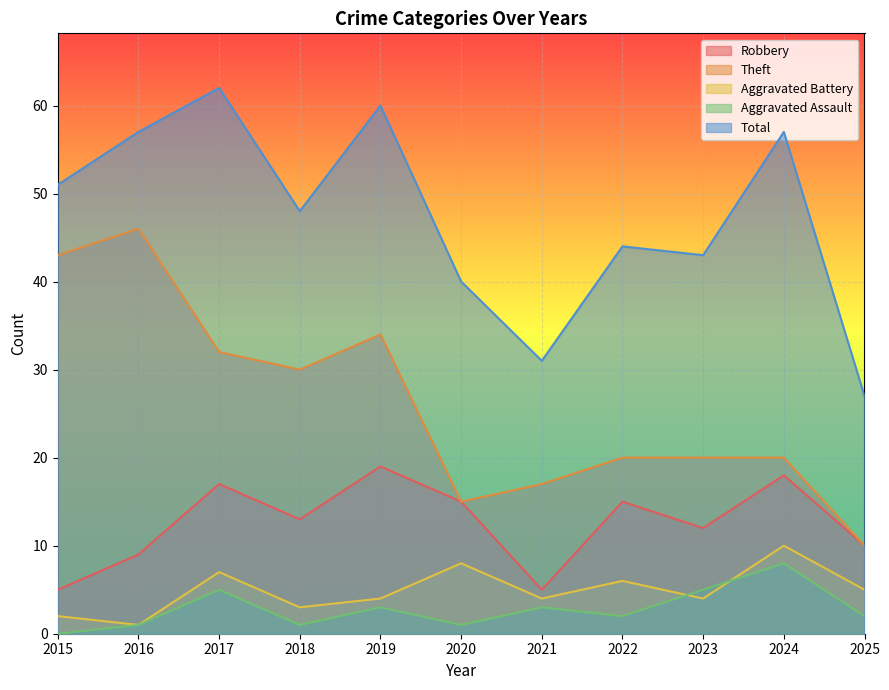

Which series changed the most between 2015 and 2023?

Theft